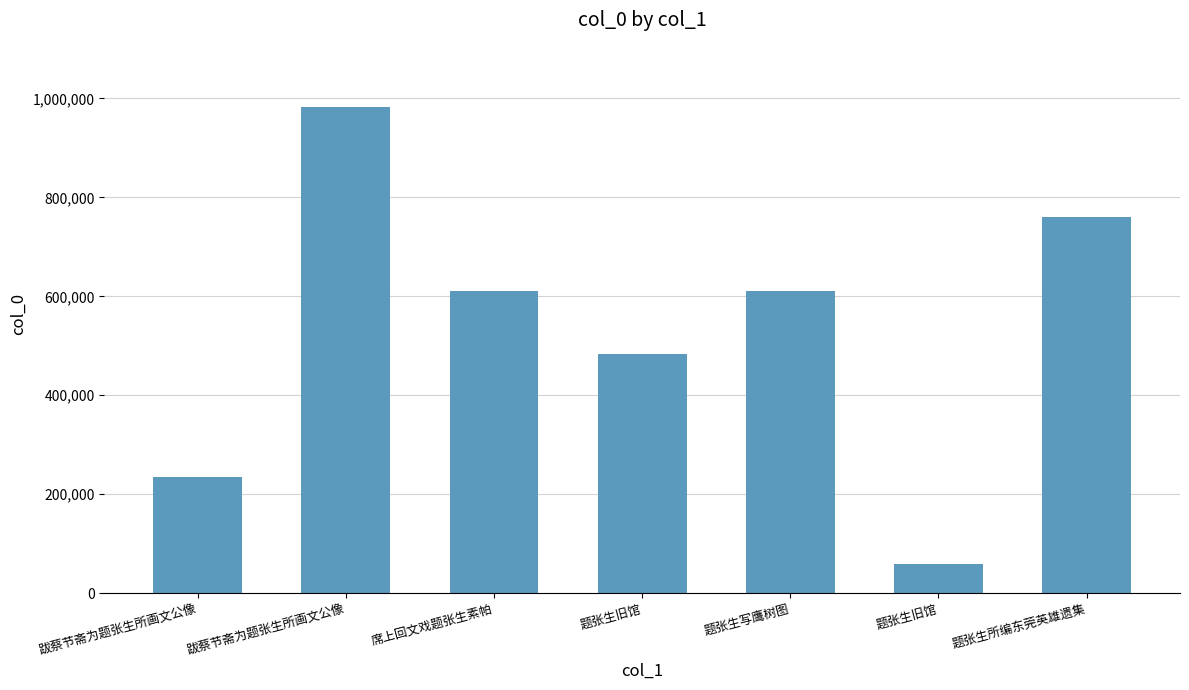

Between 跋蔡节斋为题张生所画文公像 and 题张生写鹰树图, which is larger?

跋蔡节斋为题张生所画文公像